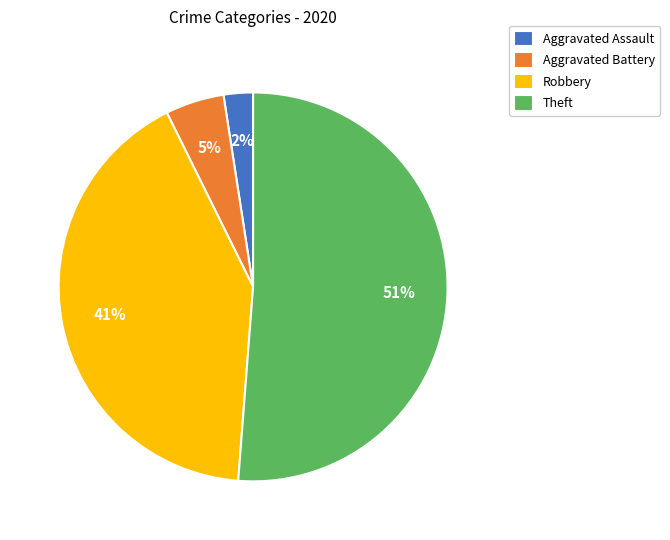

True or false: Aggravated Battery accounts for 5% of the total.

True